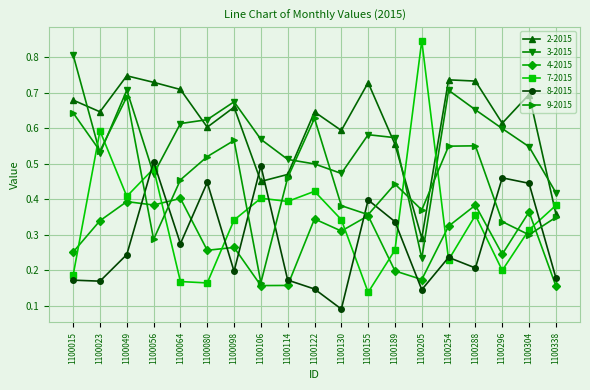

Which series has the widest spread of values?

7-2015